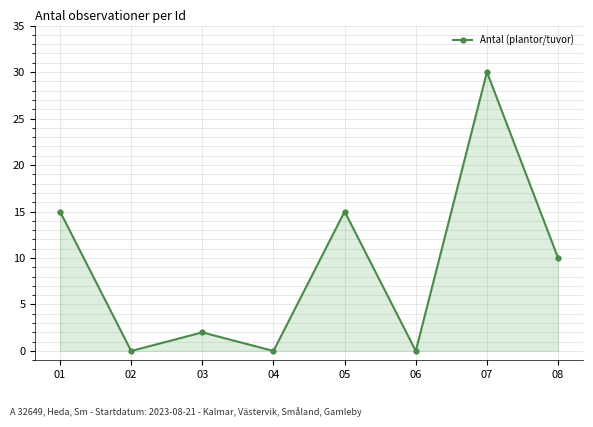

Where is the first local maximum?

03